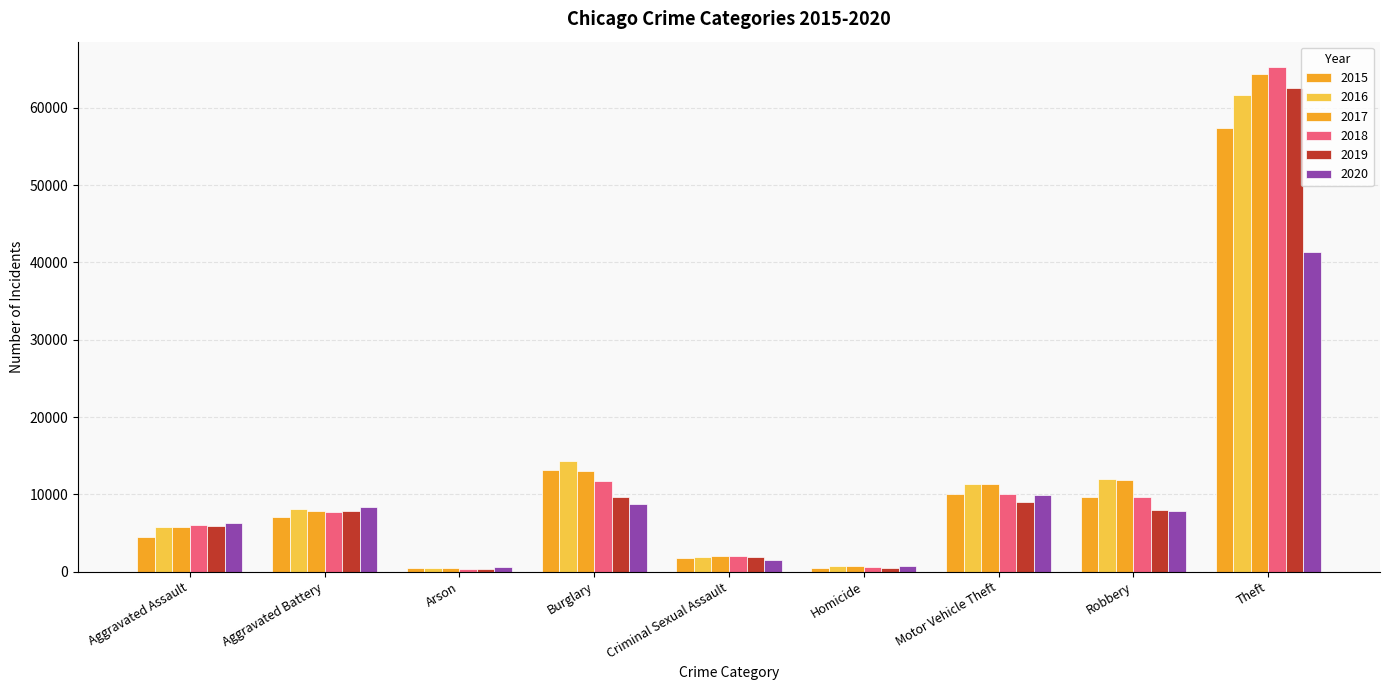

At how many categories does at least one series exceed 4611?

6